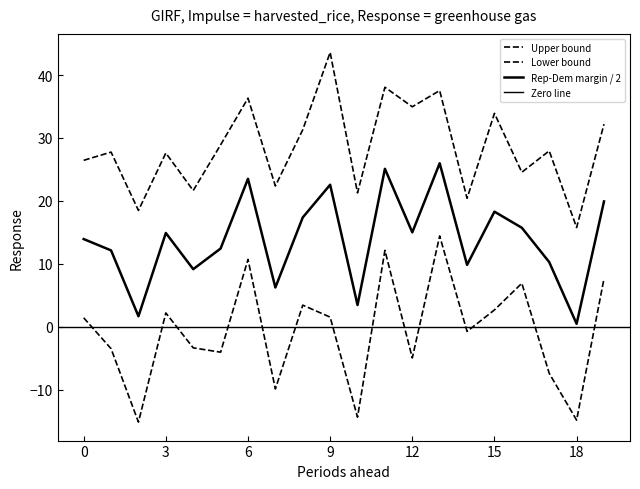

The DemVotesTotalPercent series shows 14.0 at COMANCHE. True or false?

False